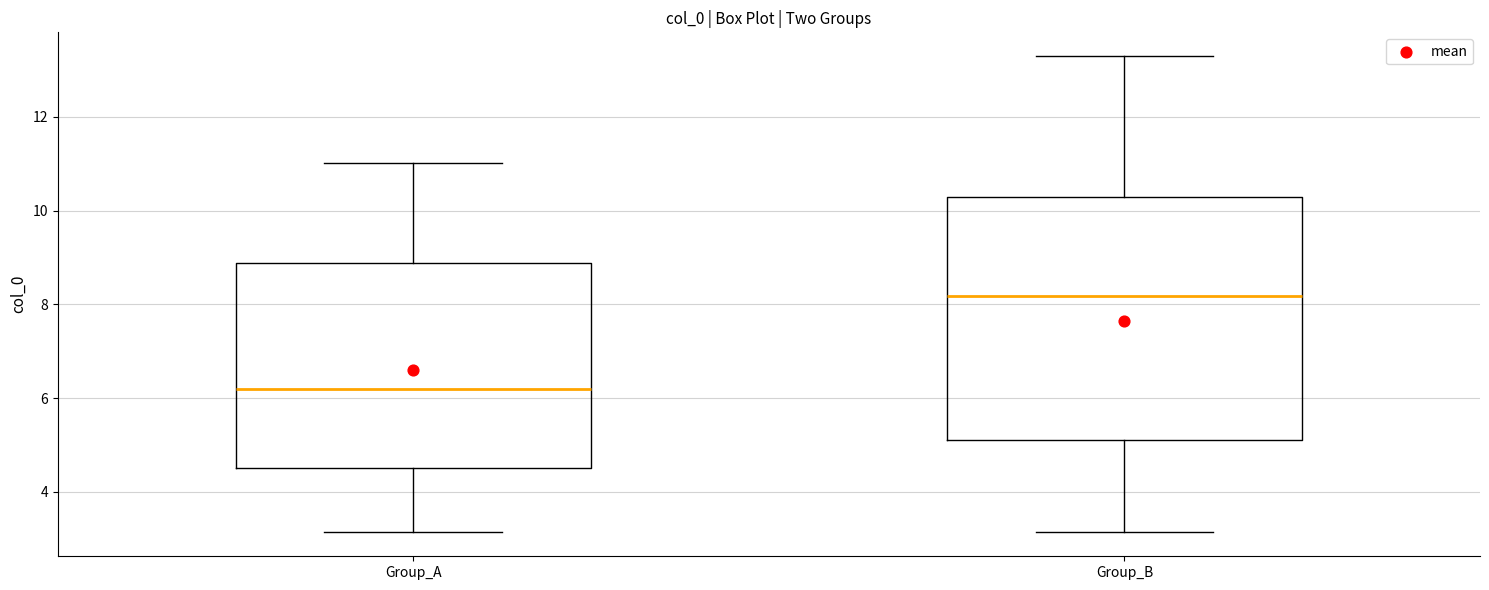

Comparing the boxes themselves (not the whiskers), which one is the tallest?

Group_B